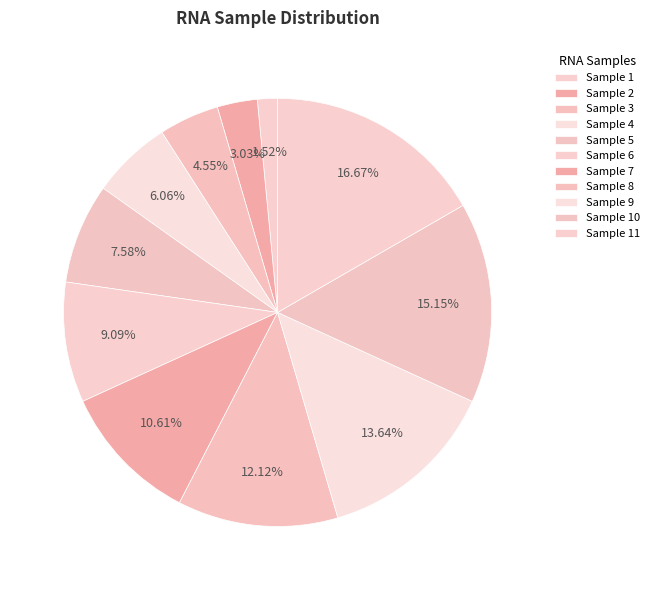

How many slices are in this pie chart?

11